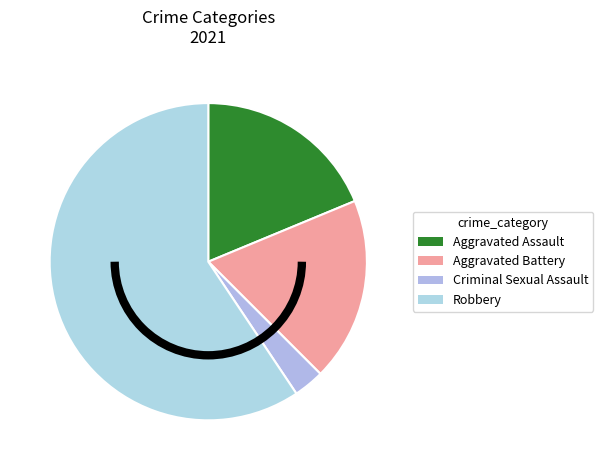

How many segments does this pie chart have?

4